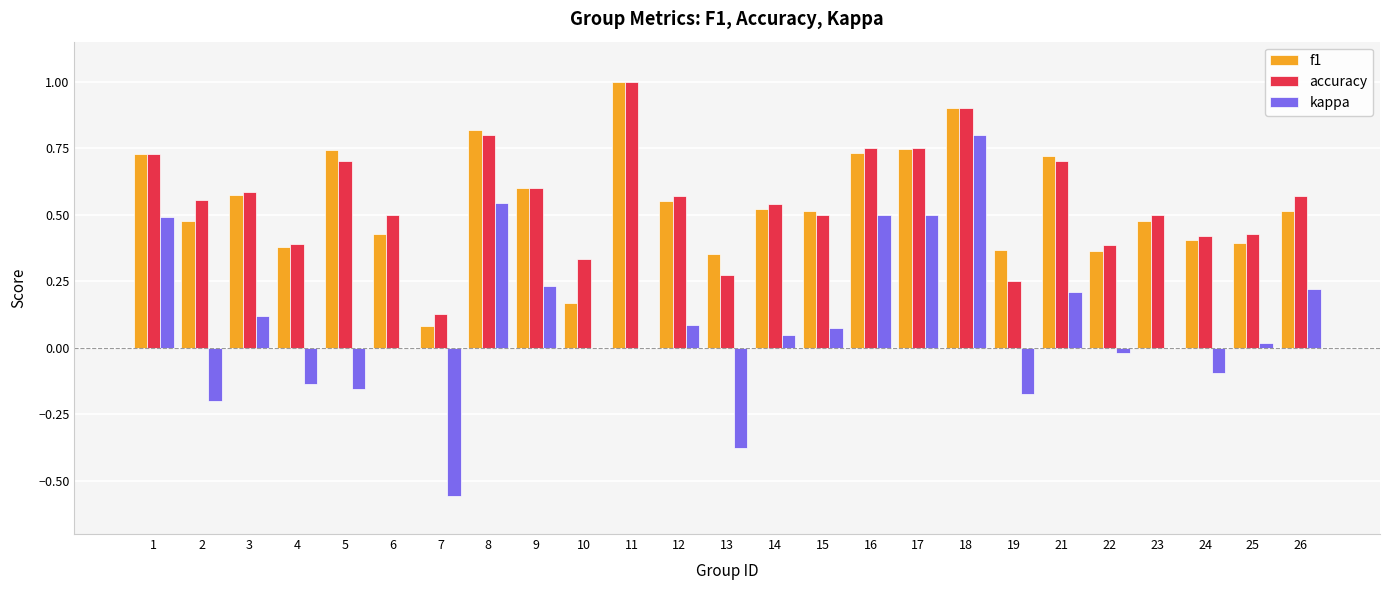

Is the value of accuracy at 11 greater than the value of f1 at 18?

Yes